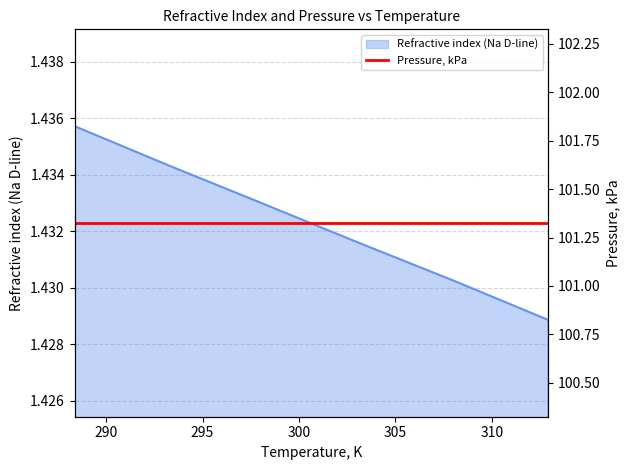

How many categories are shown in the chart?

6